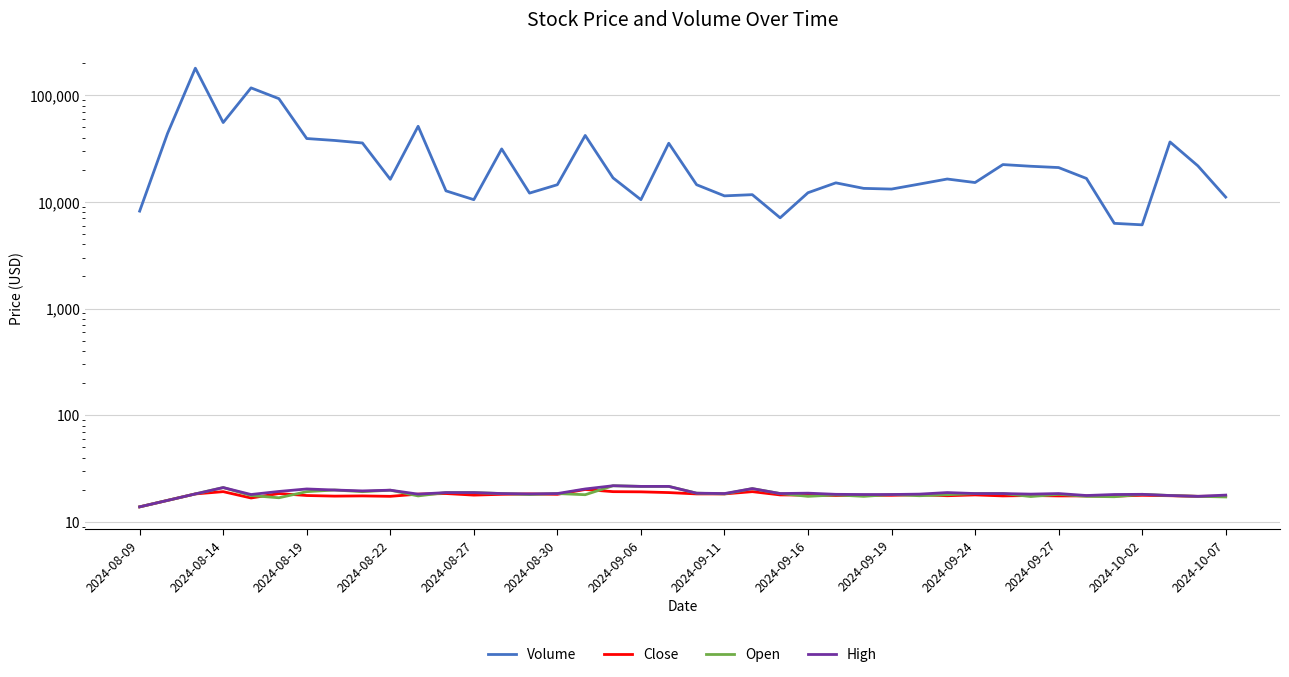

Is the value of High at 2024-10-02 greater than the value of Open at 2024-09-06?

No